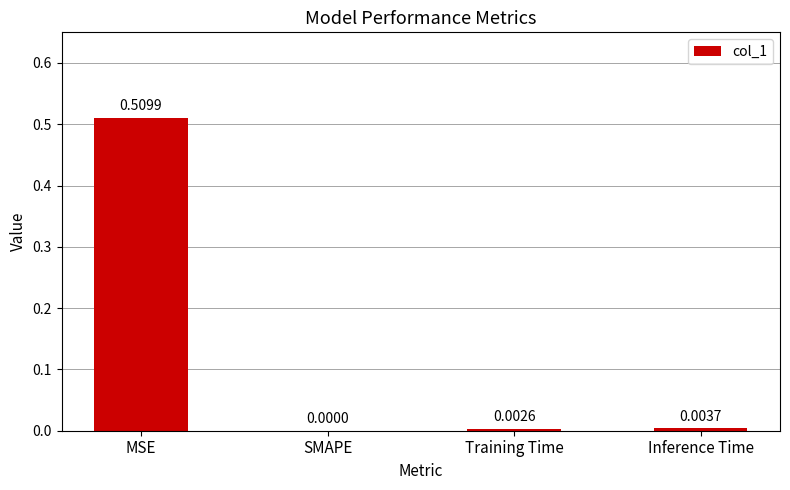

Which label corresponds to the largest value in the chart?

MSE